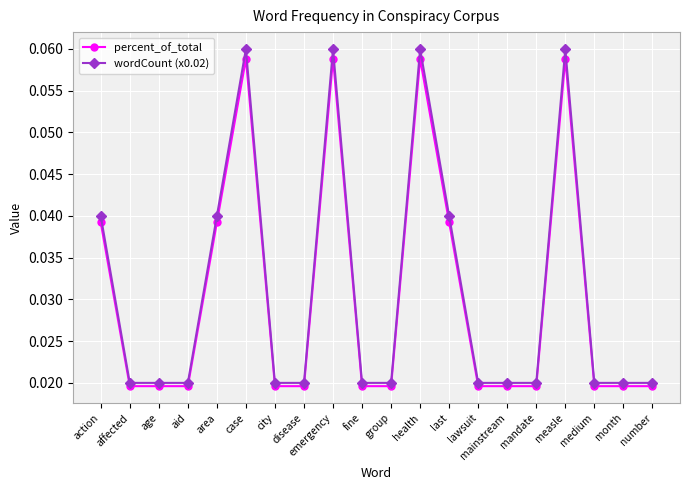

True or false: percent_of_total has more than 0 interior local peaks.

True